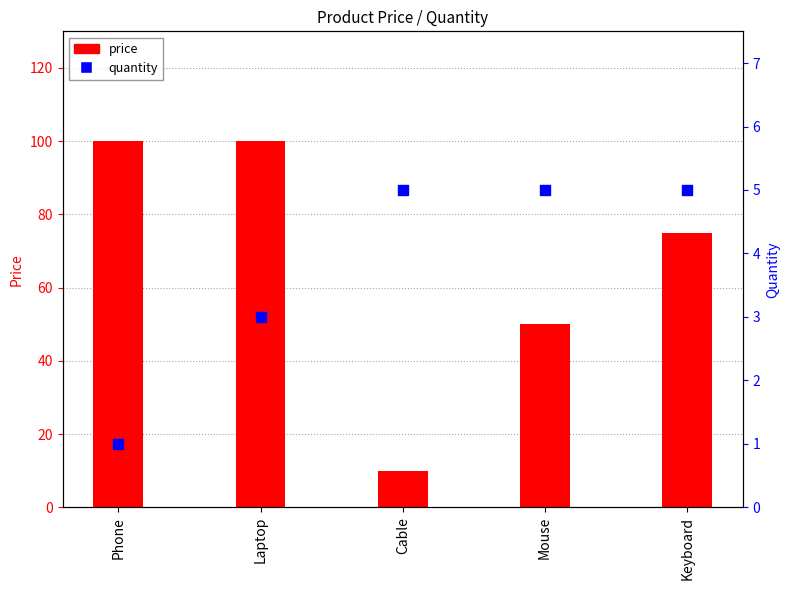

Is the value of price at Mouse greater than the value of quantity at Keyboard?

Yes